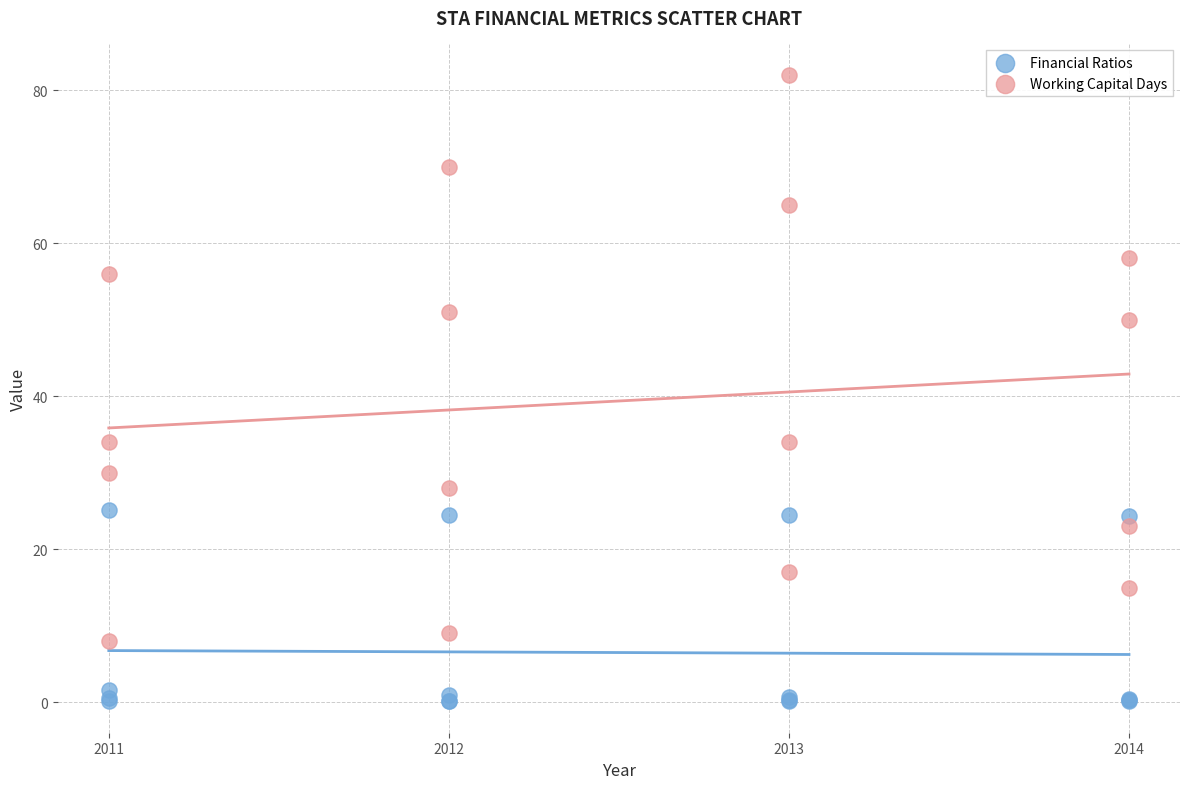

Which series reaches the minimum Y coordinate?

Financial Ratios